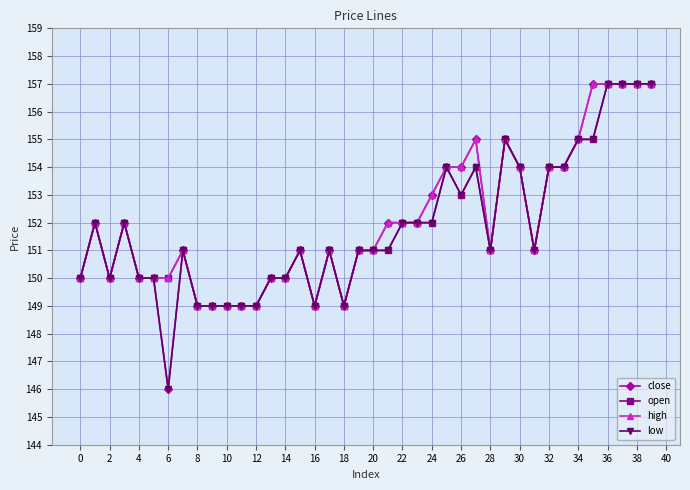

What is the value of the open point at the 28th from the left?

154